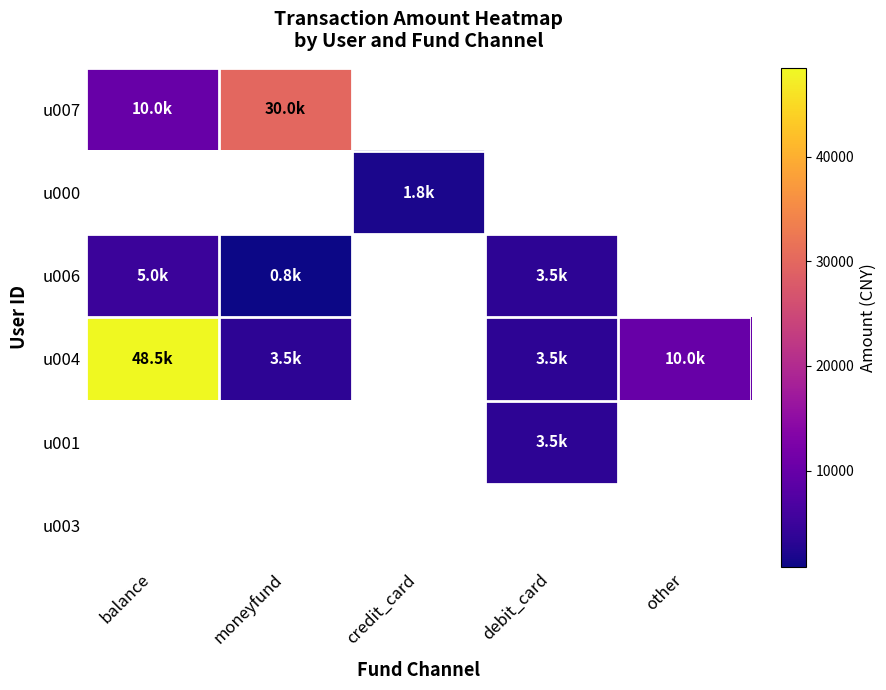

Count the number of data series in this chart.

6